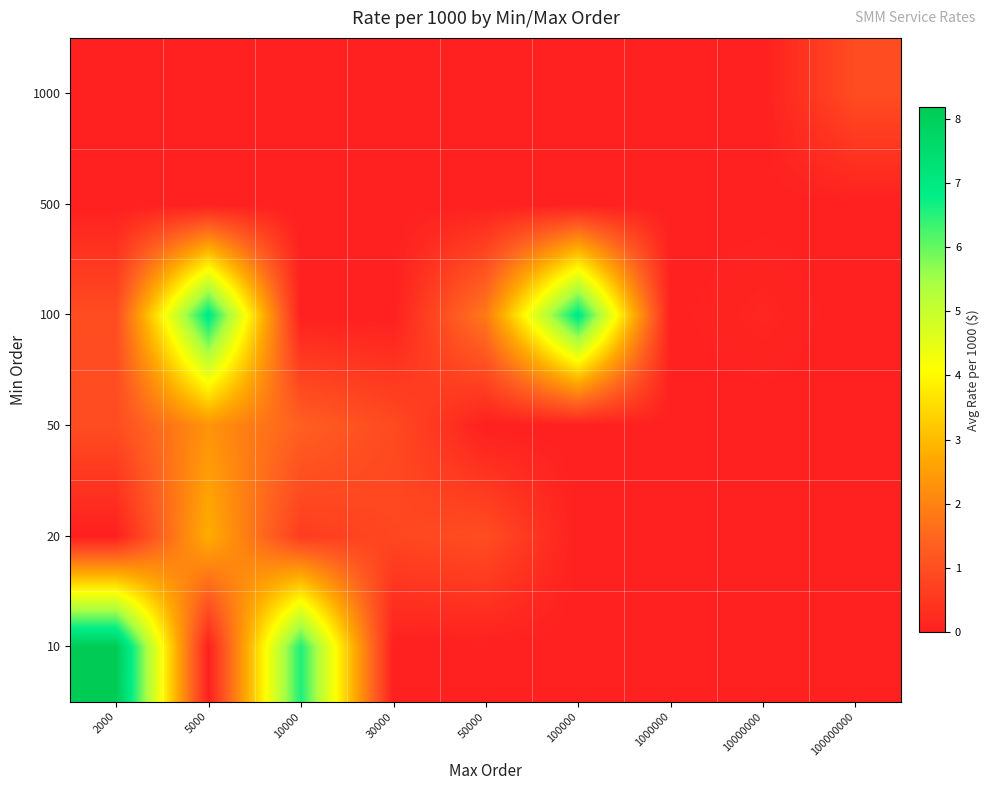

At which category is the sum across all series the highest?

5000